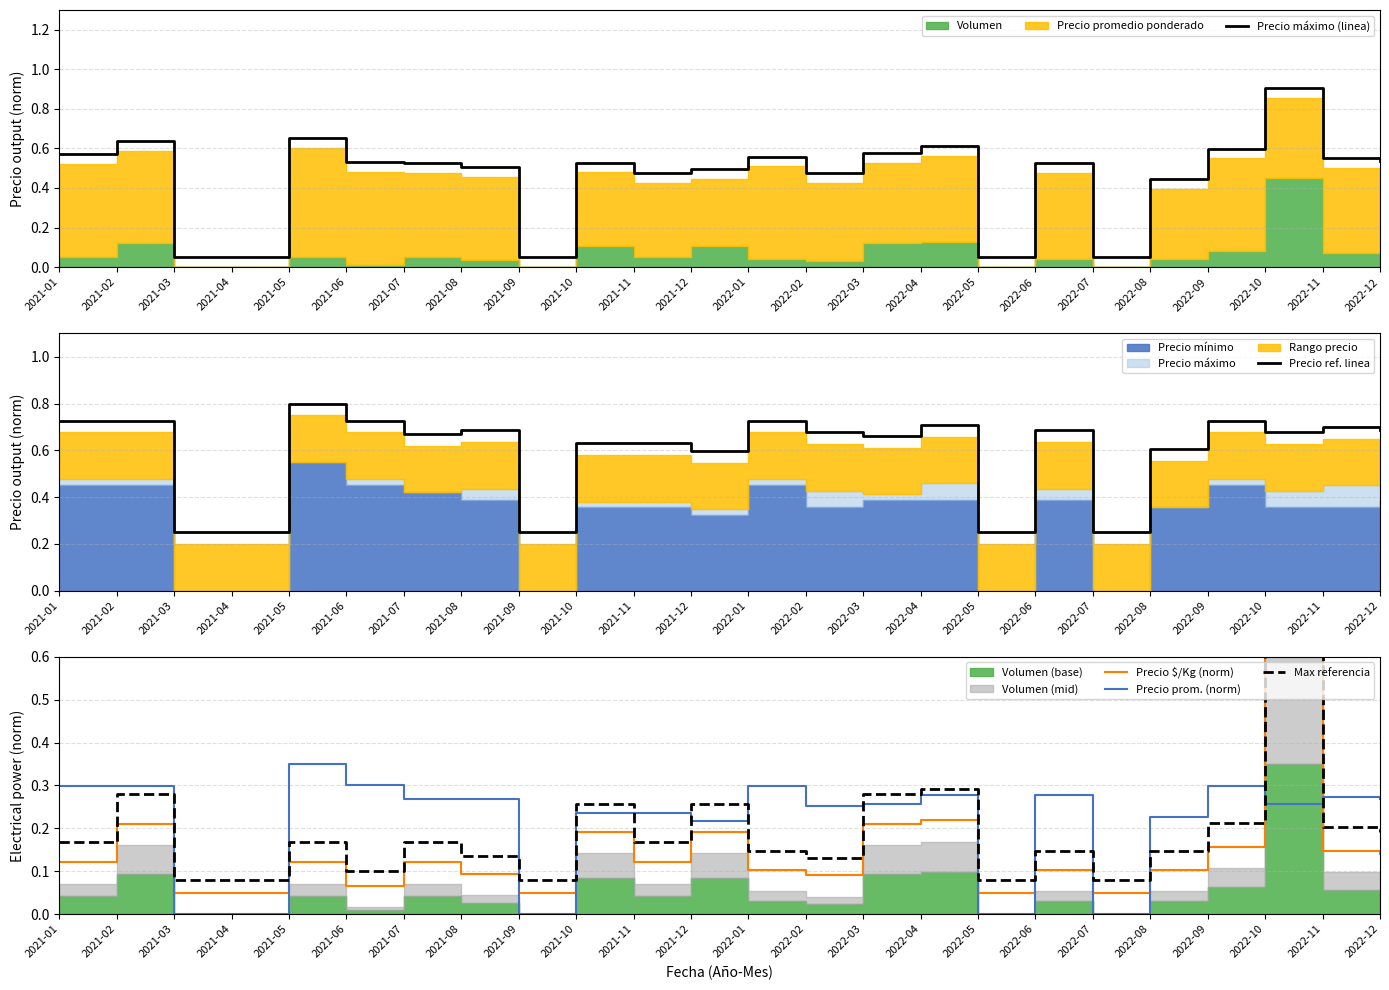

Reading left to right, transcribe all the data shown in this chart.

Precio máximo (linea): 2021-01=0.6	2021-02=0.6	2021-03=0.1	2021-04=0.1	2021-05=0.7	2021-06=0.5	2021-07=0.5	2021-08=0.5	2021-09=0.1	2021-10=0.5	2021-11=0.5	2021-12=0.5	2022-01=0.6	2022-02=0.5	2022-03=0.6	2022-04=0.6	2022-05=0.1	2022-06=0.5	2022-07=0.1	2022-08=0.4	2022-09=0.6	2022-10=0.9	2022-11=0.6	2022-12=0.5
Precio ref. linea: 2021-01=0.7	2021-02=0.7	2021-03=0.2	2021-04=0.2	2021-05=0.8	2021-06=0.7	2021-07=0.7	2021-08=0.7	2021-09=0.2	2021-10=0.6	2021-11=0.6	2021-12=0.6	2022-01=0.7	2022-02=0.7	2022-03=0.7	2022-04=0.7	2022-05=0.2	2022-06=0.7	2022-07=0.2	2022-08=0.6	2022-09=0.7	2022-10=0.7	2022-11=0.7	2022-12=0.7
Precio $/Kg (norm): 2021-01=0.1	2021-02=0.2	2021-03=0.1	2021-04=0.1	2021-05=0.1	2021-06=0.1	2021-07=0.1	2021-08=0.1	2021-09=0.1	2021-10=0.2	2021-11=0.1	2021-12=0.2	2022-01=0.1	2022-02=0.1	2022-03=0.2	2022-04=0.2	2022-05=0.1	2022-06=0.1	2022-07=0.1	2022-08=0.1	2022-09=0.2	2022-10=0.7	2022-11=0.1	2022-12=0.1
Precio prom. (norm): 2021-01=0.3	2021-02=0.3	2021-03=0.0	2021-04=0.0	2021-05=0.3	2021-06=0.3	2021-07=0.3	2021-08=0.3	2021-09=0.0	2021-10=0.2	2021-11=0.2	2021-12=0.2	2022-01=0.3	2022-02=0.3	2022-03=0.3	2022-04=0.3	2022-05=0.0	2022-06=0.3	2022-07=0.0	2022-08=0.2	2022-09=0.3	2022-10=0.3	2022-11=0.3	2022-12=0.3
Max referencia: 2021-01=0.2	2021-02=0.3	2021-03=0.1	2021-04=0.1	2021-05=0.2	2021-06=0.1	2021-07=0.2	2021-08=0.1	2021-09=0.1	2021-10=0.3	2021-11=0.2	2021-12=0.3	2022-01=0.1	2022-02=0.1	2022-03=0.3	2022-04=0.3	2022-05=0.1	2022-06=0.1	2022-07=0.1	2022-08=0.1	2022-09=0.2	2022-10=0.8	2022-11=0.2	2022-12=0.2